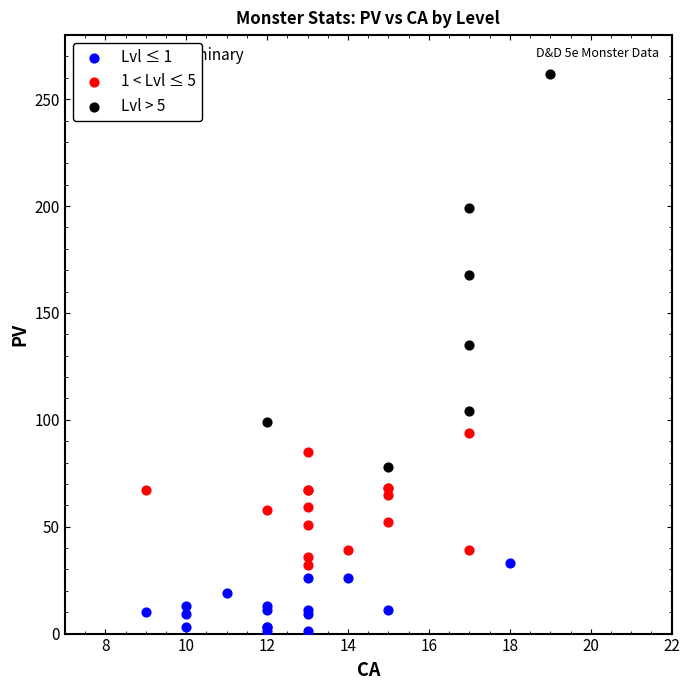

Which series has the largest Y range (max minus min)?

Lvl > 5